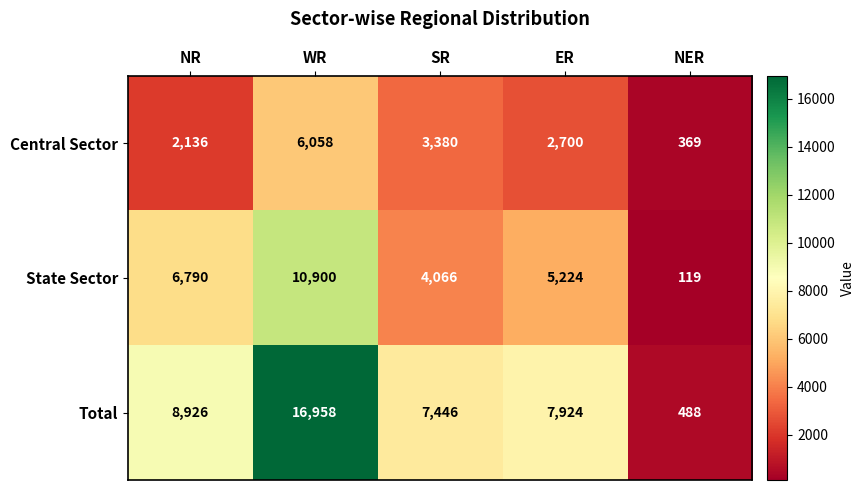

Count the number of data series in this chart.

3